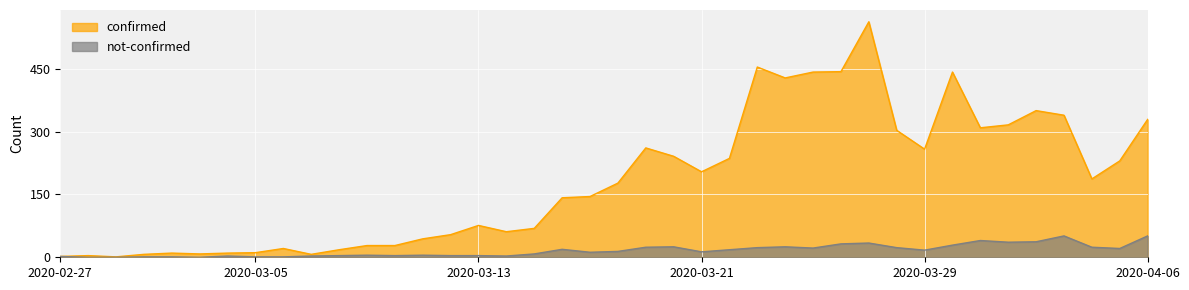

At which label does not-confirmed first exceed 14?

2020-03-16